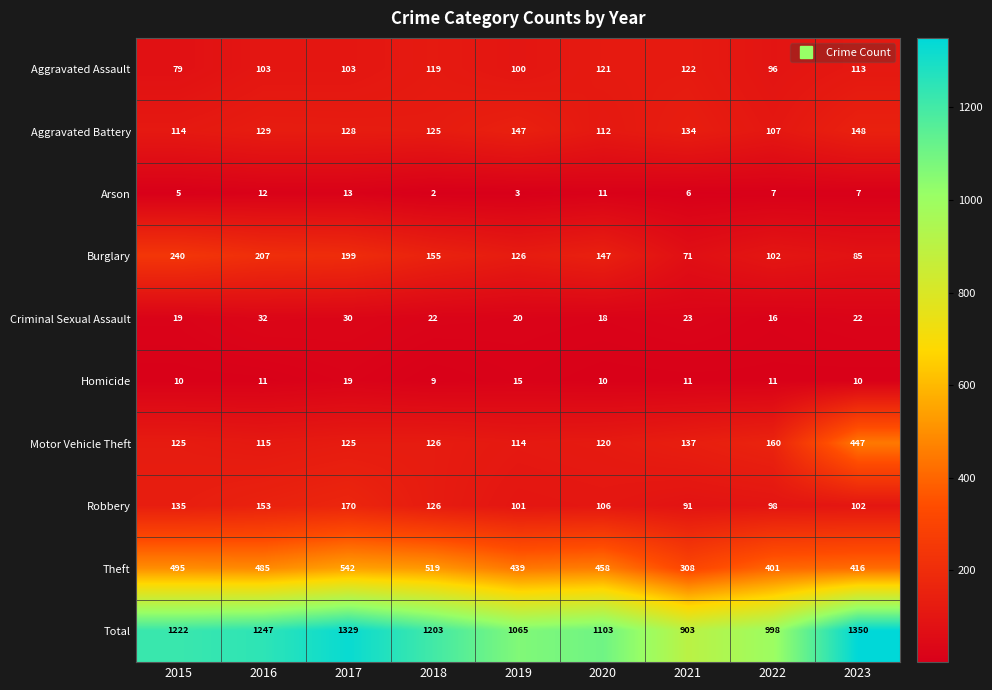

Which category has the lowest value in the Burglary series?

2021